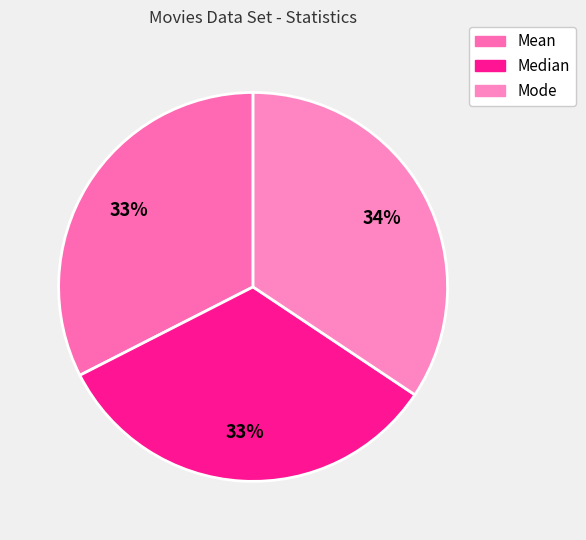

Count the number of slices in the pie.

3